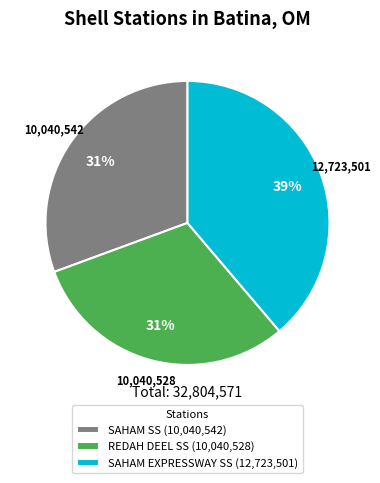

Count the number of slices in the pie.

3